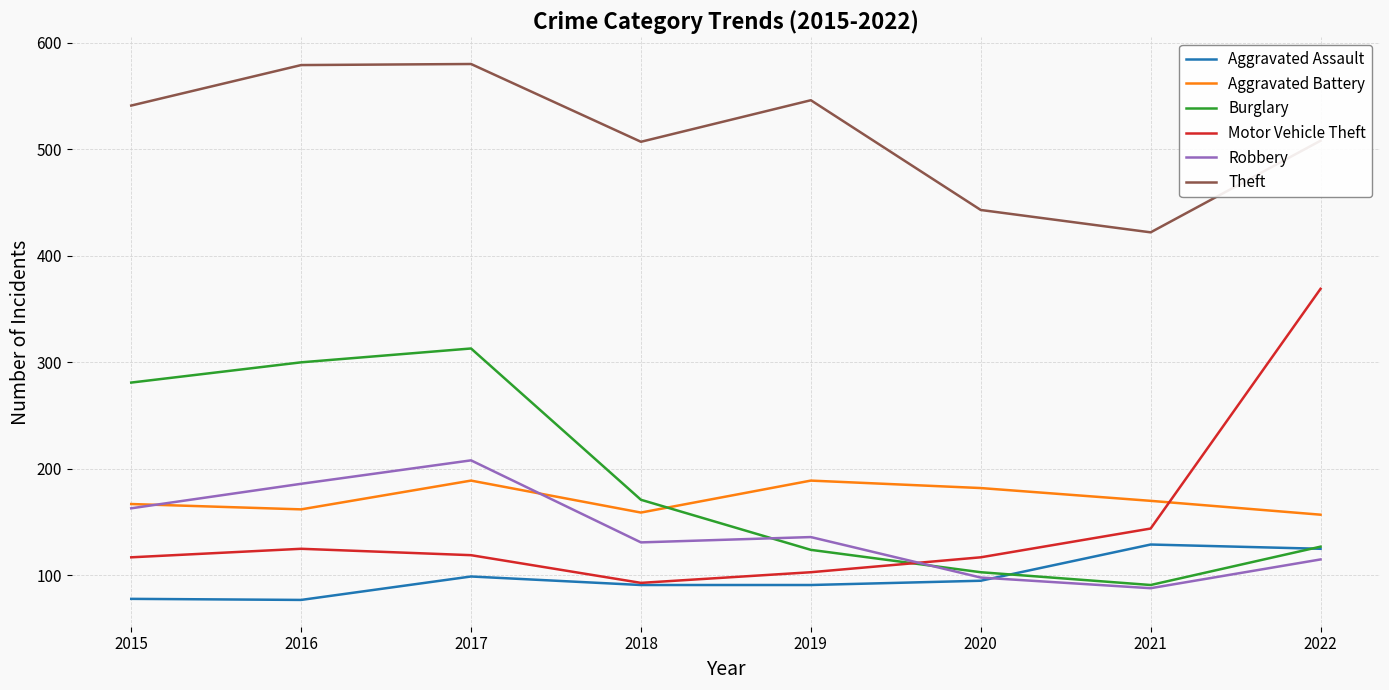

Does the chart have visible grid lines?

Yes